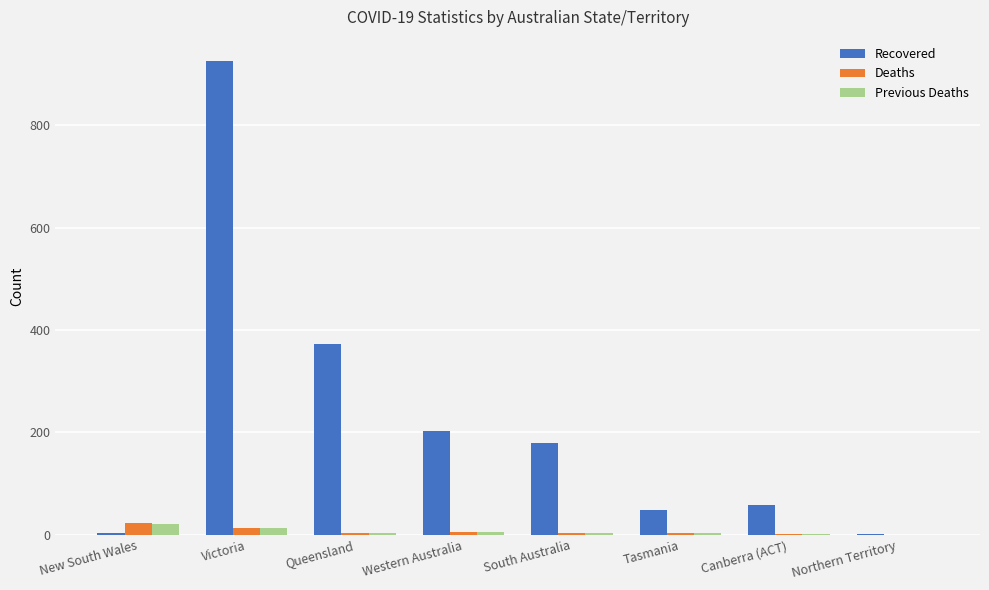

At which category is the sum across all series the highest?

Victoria